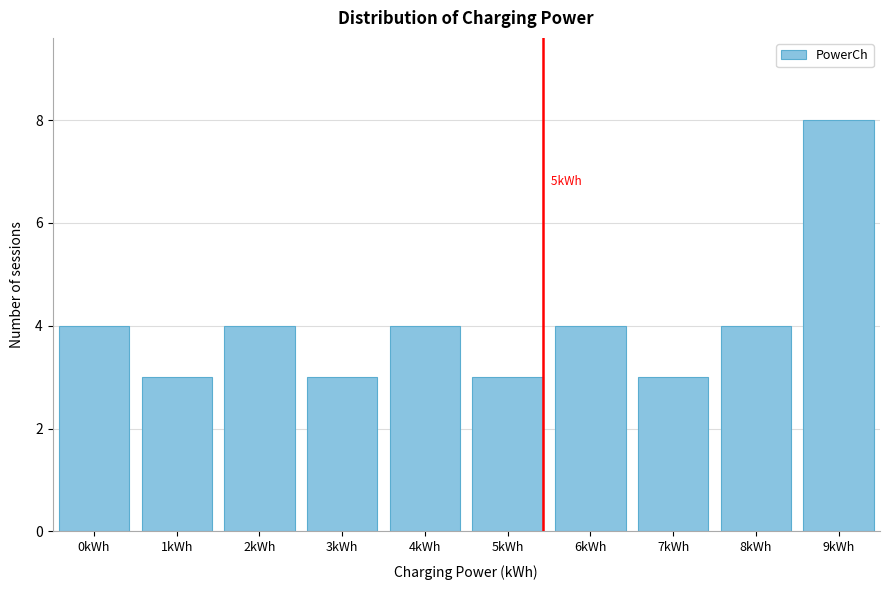

Reading left to right, extract all data points from this chart.

4	3	4	3	4	3	4	3	4	8